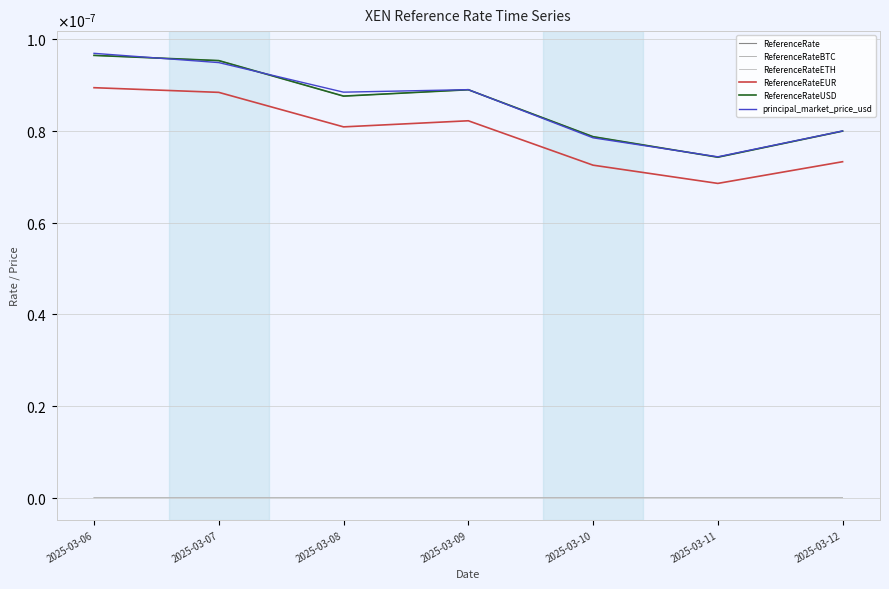

Is this an area chart (filled region under the line)?

No